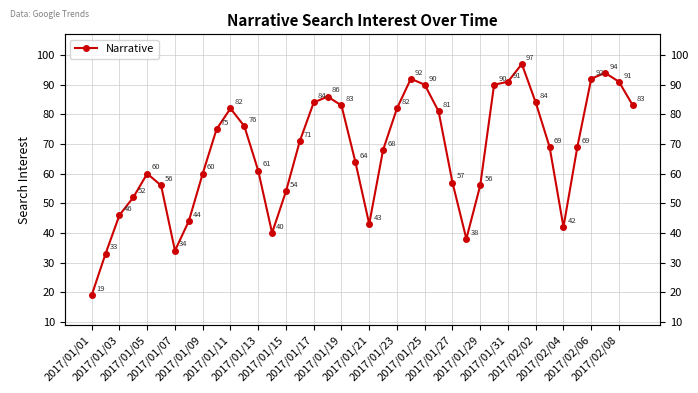

Reading left to right, transcribe all the data shown in this chart.

19	33	46	52	60	56	34	44	60	75	82	76	61	40	54	71	84	86	83	64	43	68	82	92	90	81	57	38	56	90	91	97	84	69	42	69	92	94	91	83